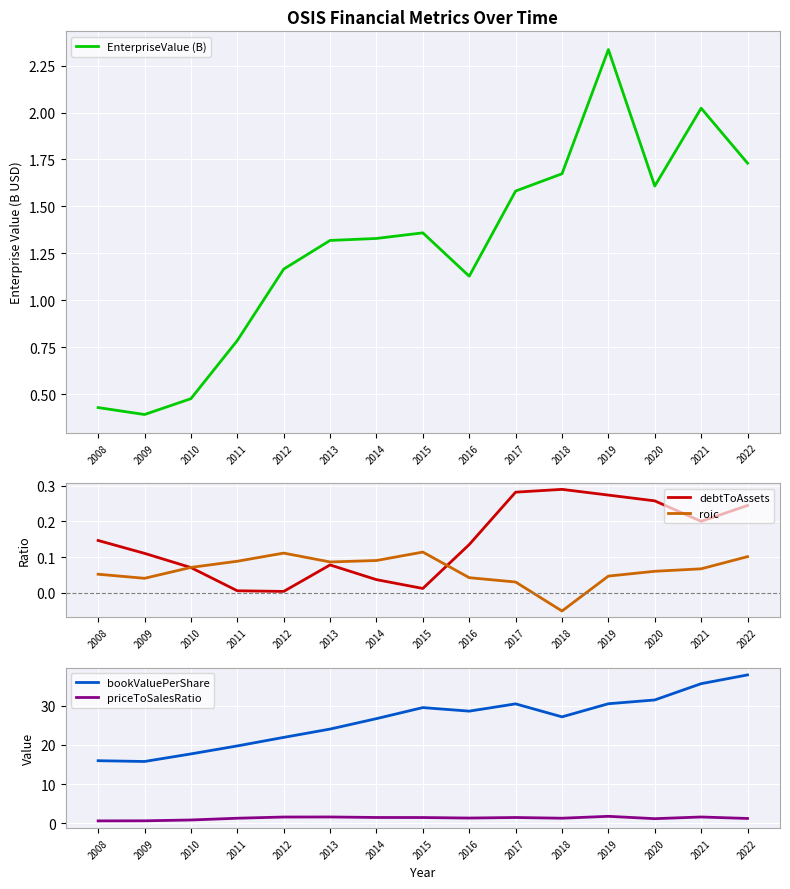

What is the difference between the highest and lowest values at 2008?

15.9